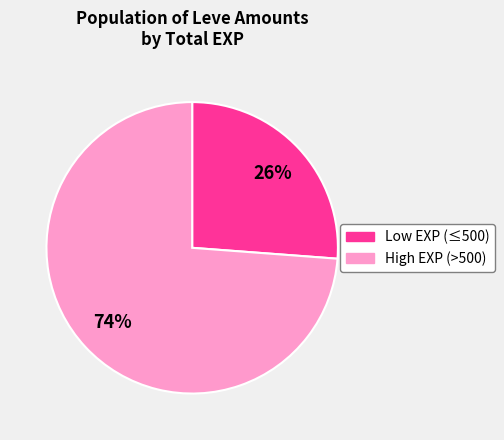

Count the number of slices in the pie.

2